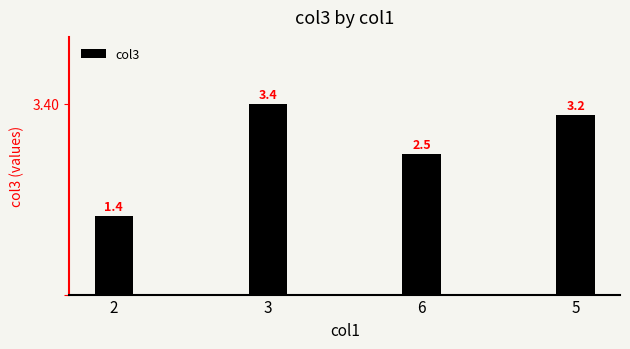

What is the greatest value displayed?

3.4